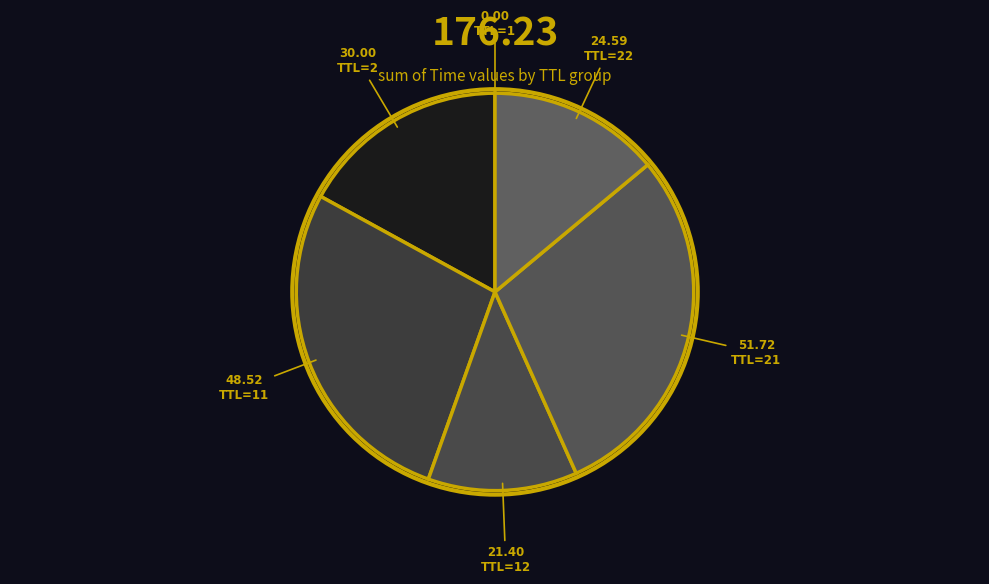

Is there any slice that represents more than half of the pie?

No